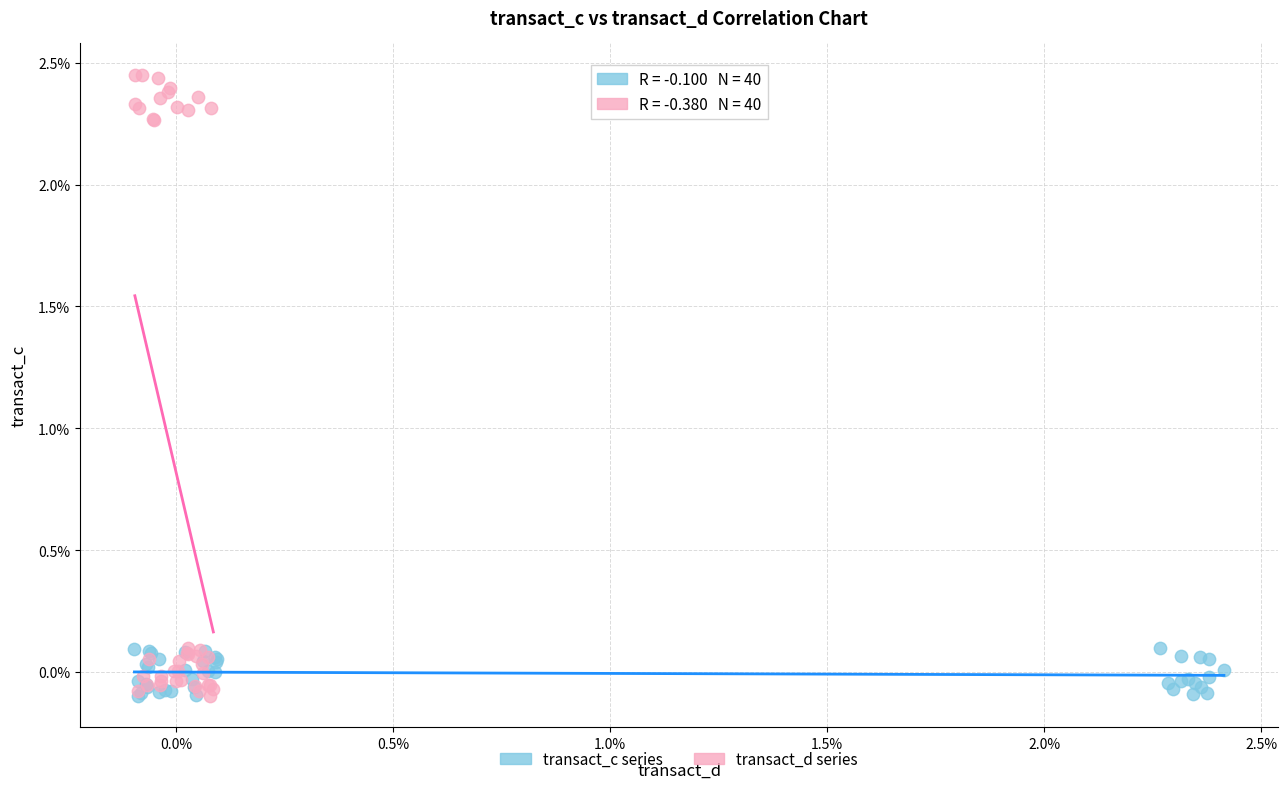

What are all the series names shown in the legend?

transact_c series, transact_d series